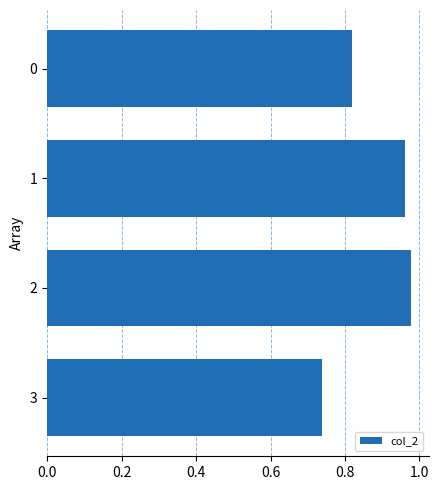

True or false: the data shows 1.3 at 2.

False